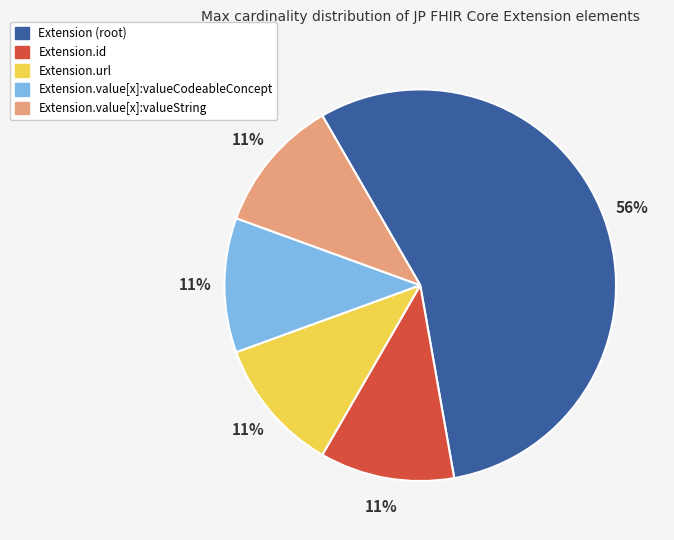

How many segments does this pie chart have?

5